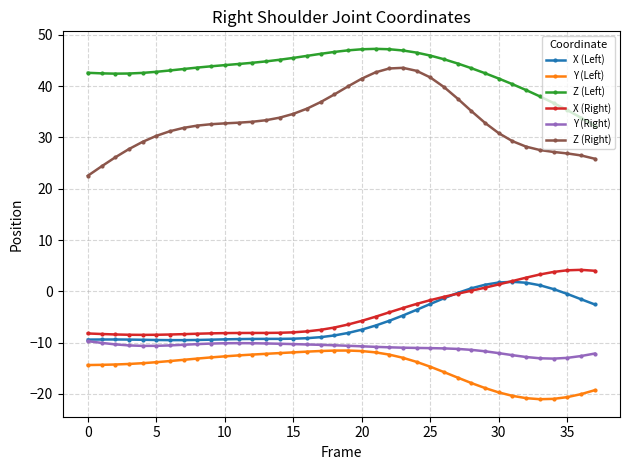

At how many categories does at least one series exceed 21?

38